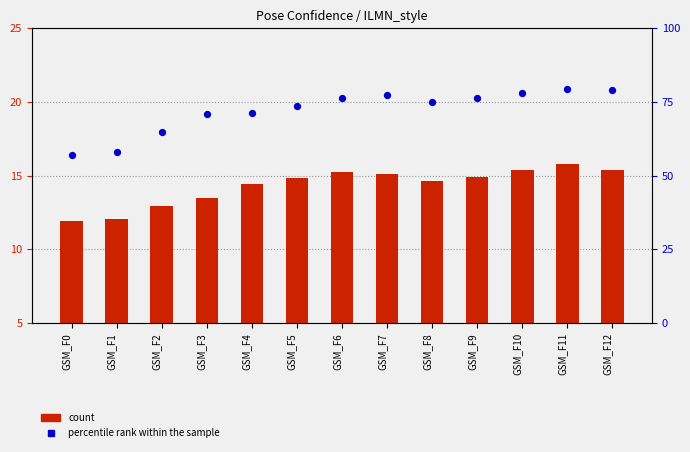

Which series contains the lowest Y value?

count